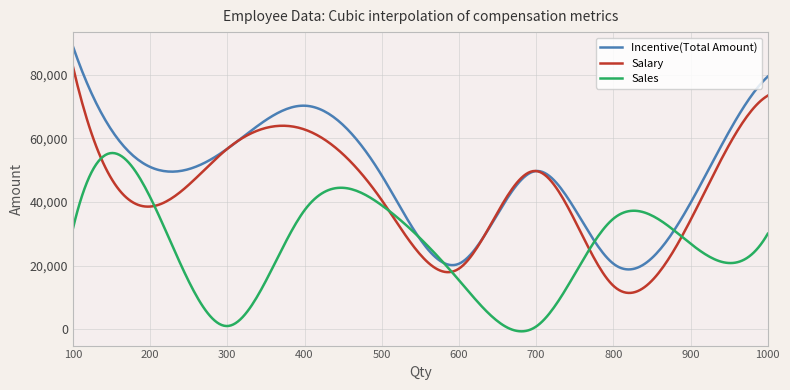

List the series in order of their peak value, lowest first.

Sales, Salary, Incentive(Total Amount)